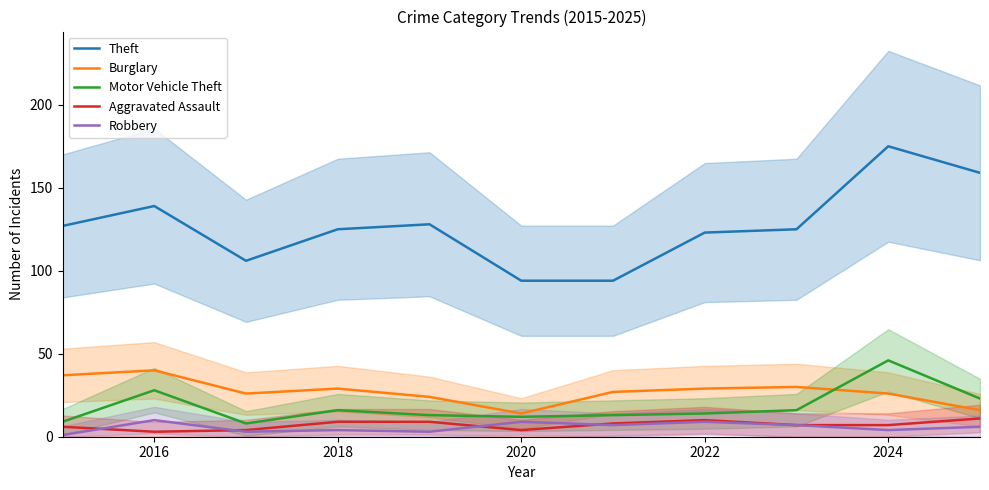

In Robbery, how many points are lower than both neighbors (excluding endpoints)?

4